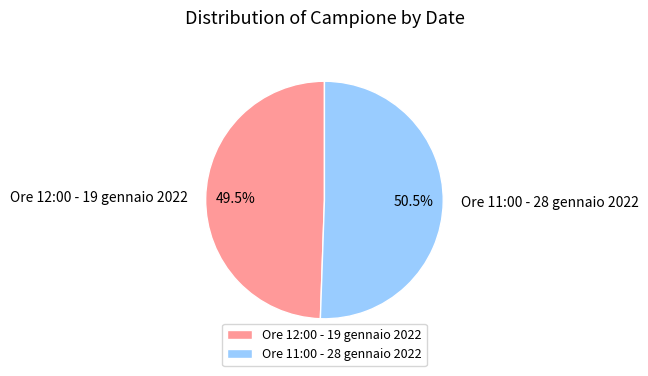

Which category has the smallest portion of the pie?

Ore 12:00 - 19 gennaio 2022